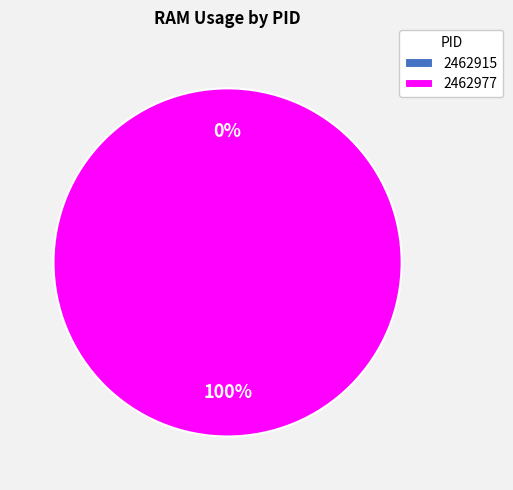

Is 2462915 the majority of the pie?

No